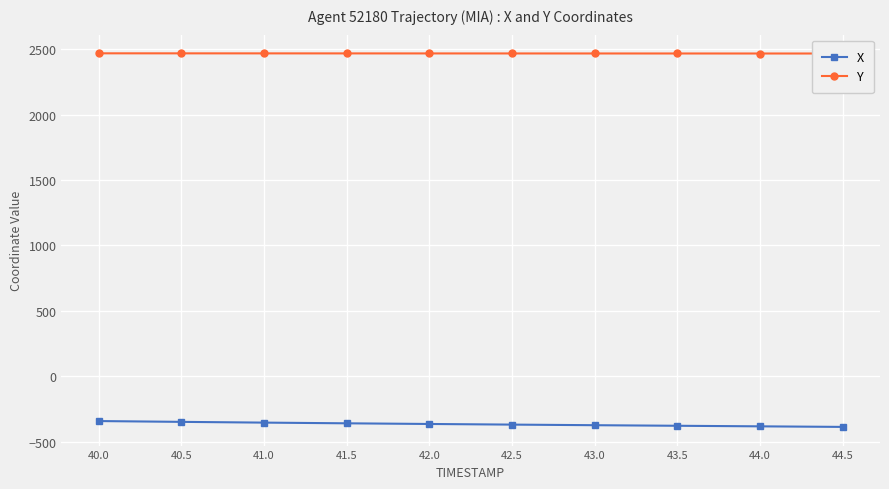

True or false: Y and X cross at least once.

False